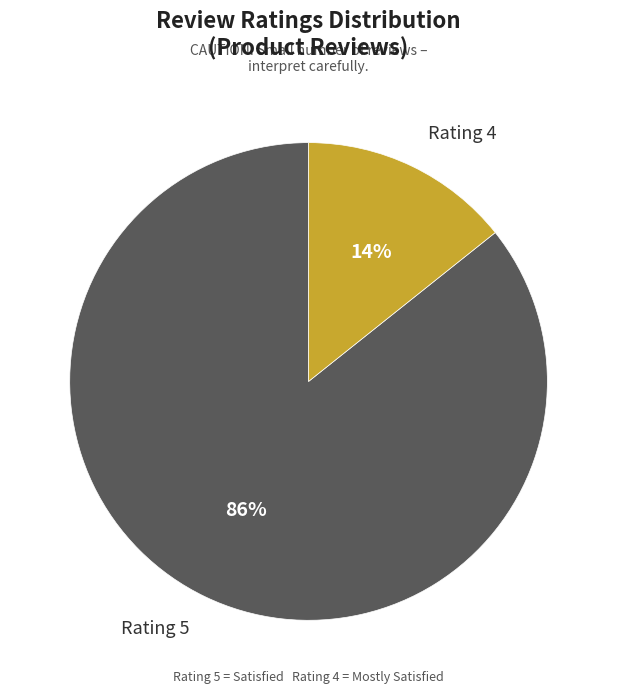

Rank the categories by value from highest to lowest.

Rating 5, Rating 4